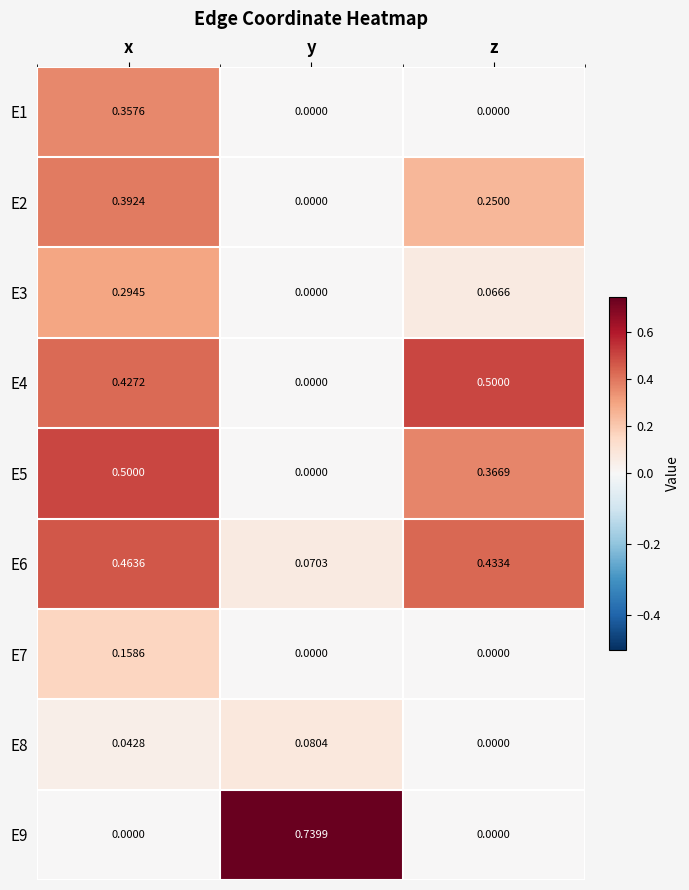

What is the difference between the highest and lowest values at x?

0.5